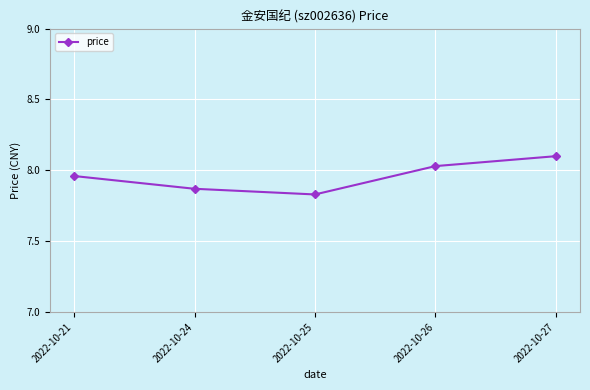

What is the sum of the values at 2022-10-21 and 2022-10-26?

16.0